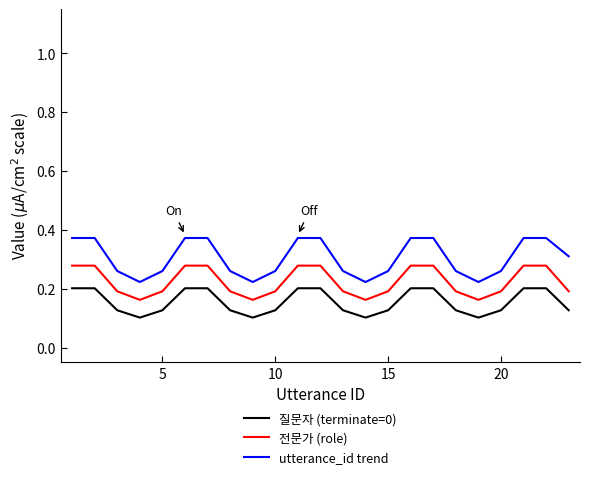

True or false: 전문가 (role) and 질문자 (terminate=0) intersect in this chart.

False